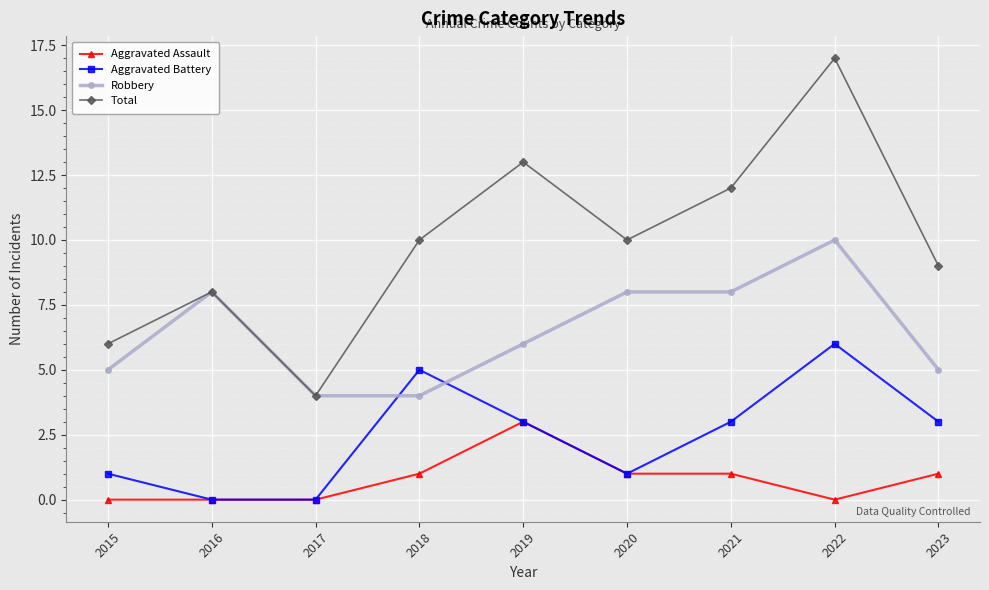

What is the maximum value for Aggravated Assault?

3